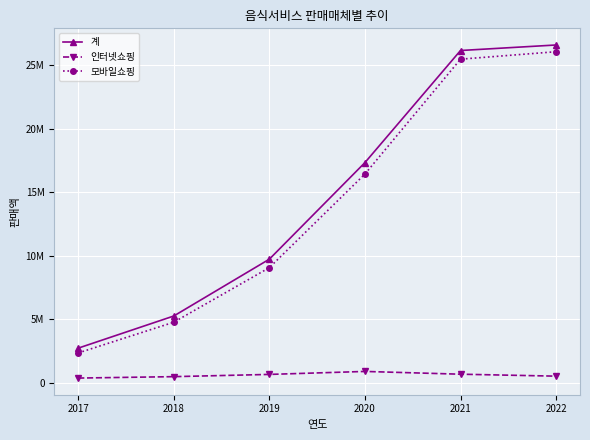

What are all the series names shown in the legend?

계, 인터넷쇼핑, 모바일쇼핑